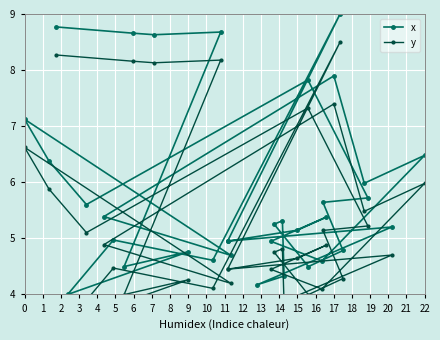

List the series in order of their peak value, lowest first.

y, x